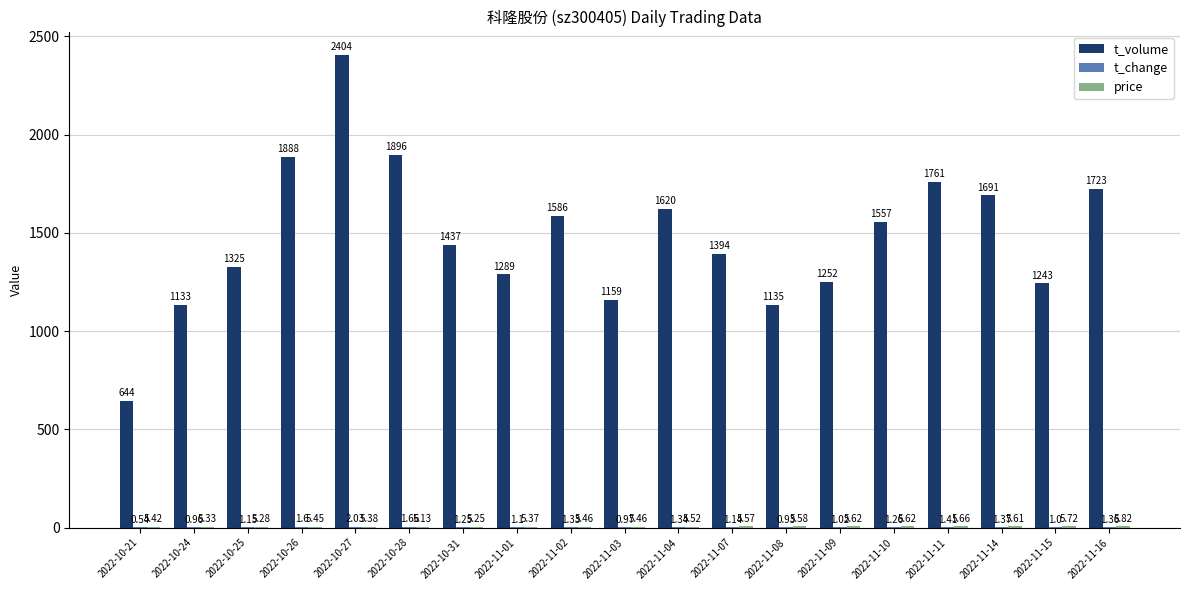

True or false: t_volume has a value of 1761.0 at 2022-11-11.

True